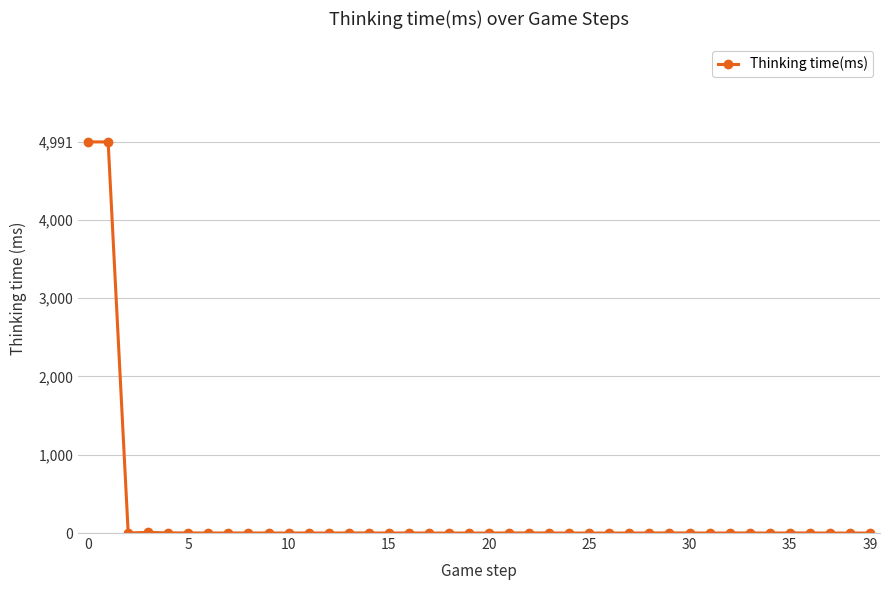

What is the sum of all values?

10010